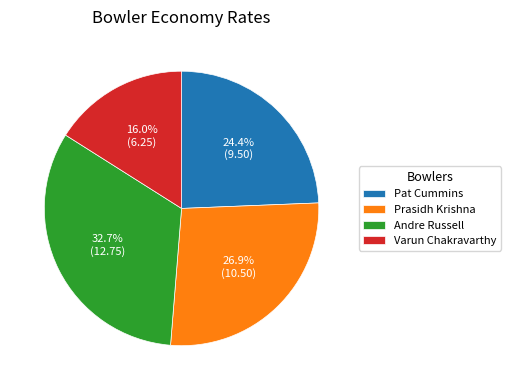

Count the number of slices in the pie.

4